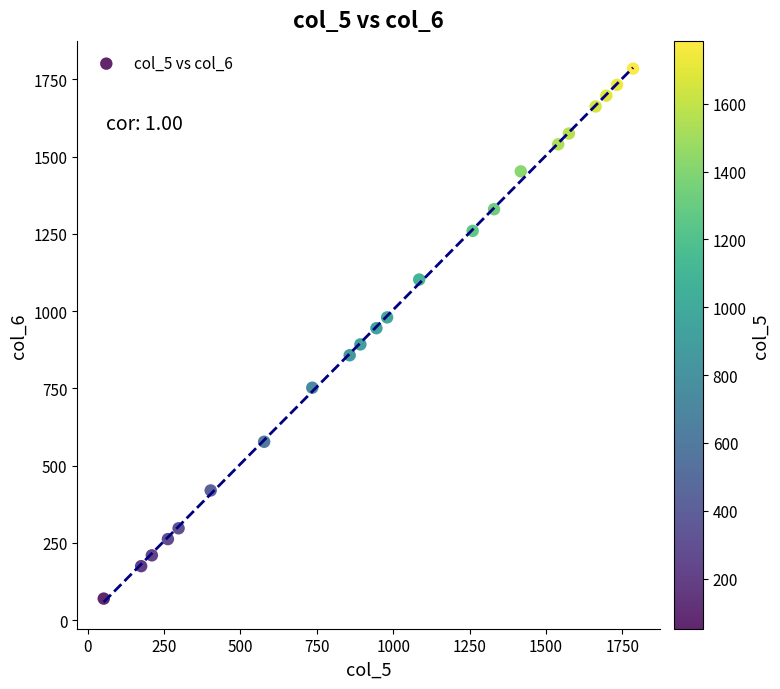

What is the range of X values (max minus min)?

1732.5